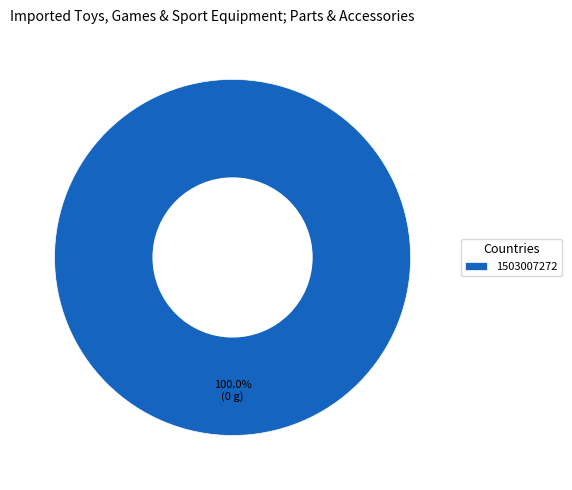

Does 1503007272 represent more than half of the total?

Yes